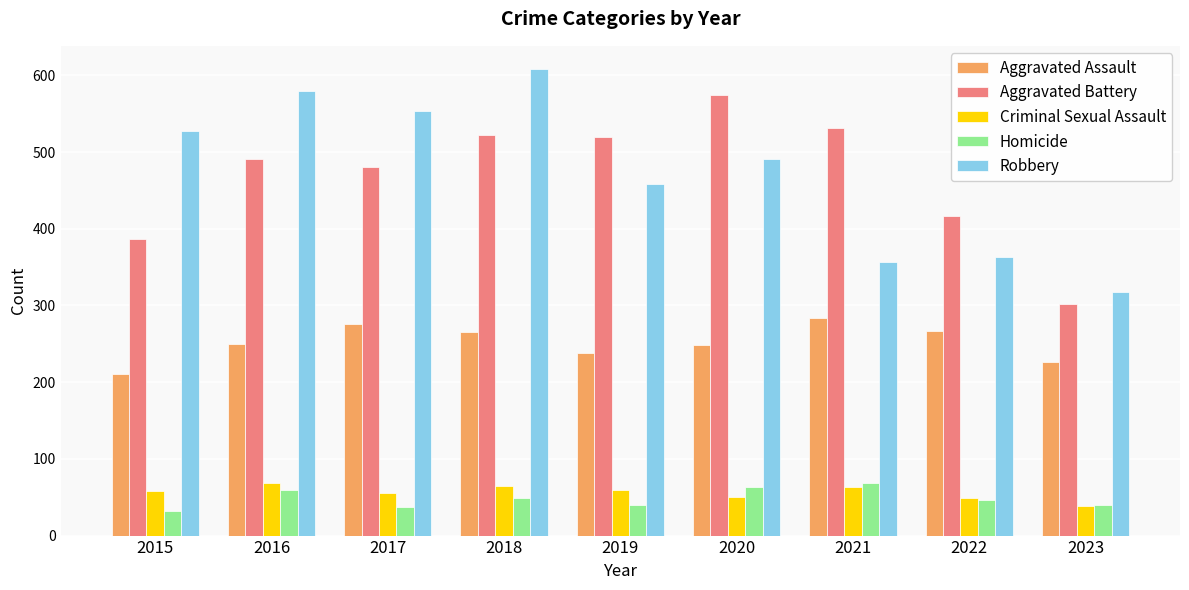

At which label does Aggravated Assault reach its peak?

2021